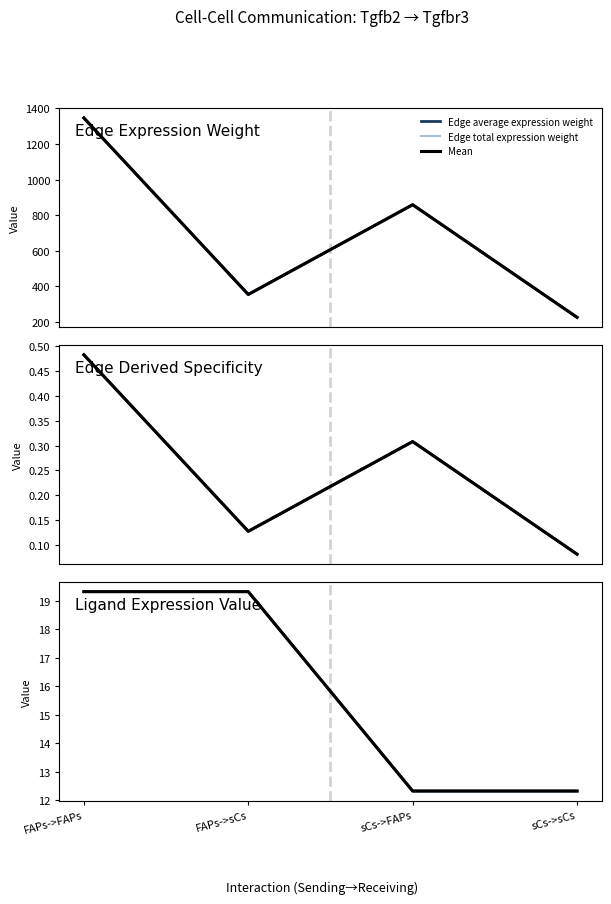

Is this an area chart (filled region under the line)?

No